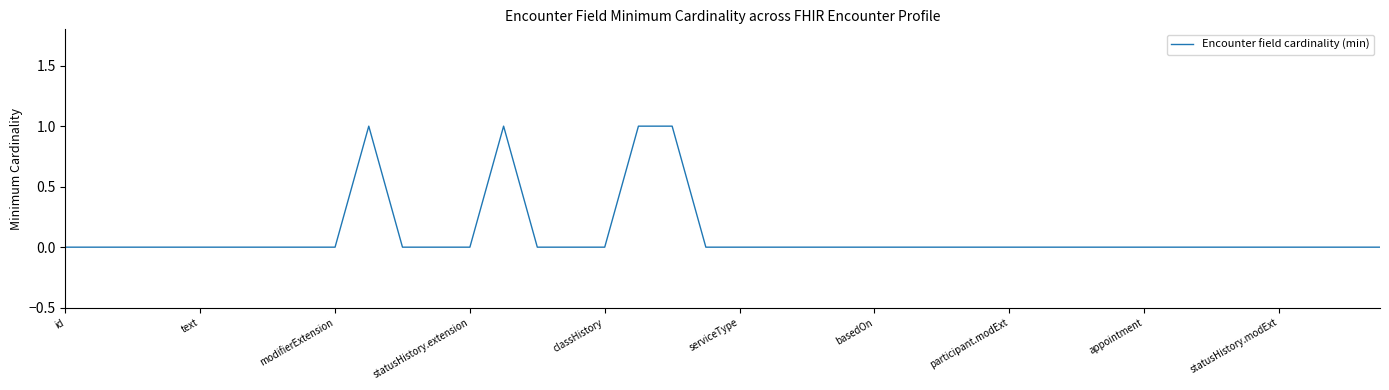

Reading right to left, transcribe all the data shown in this chart.

0	0	0	0	0	0	0	0	0	0	0	0	0	0	0	0	0	0	0	0	0	1	1	0	0	0	1	0	0	0	1	0	0	0	0	0	0	0	0	0